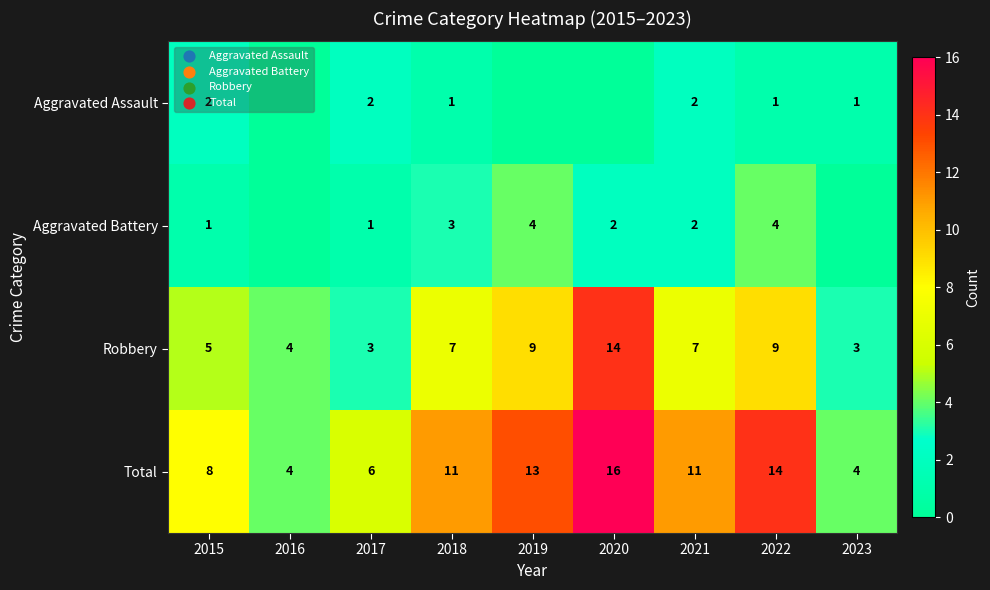

True or false: Robbery has a value of 10 at 2018.

False